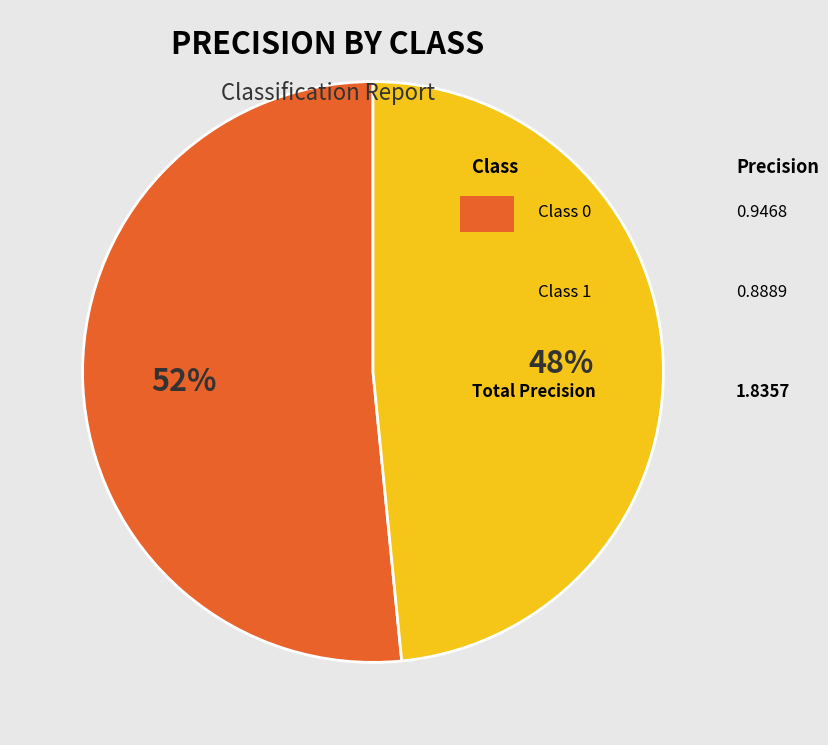

Does any single category account for the majority?

Yes